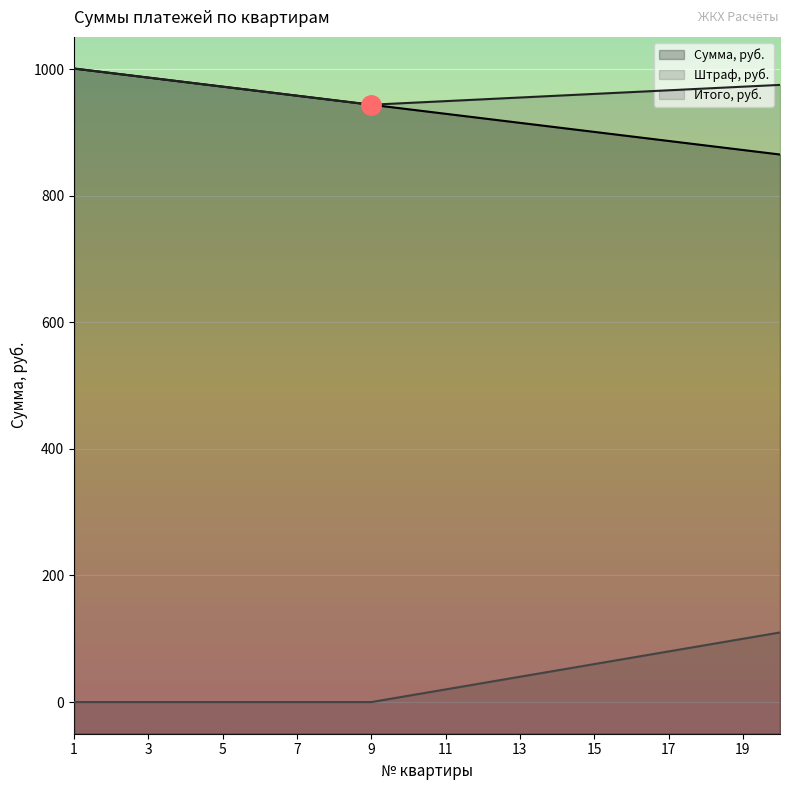

The value of Итого, руб. at 11 is 1354.7. True or false?

False